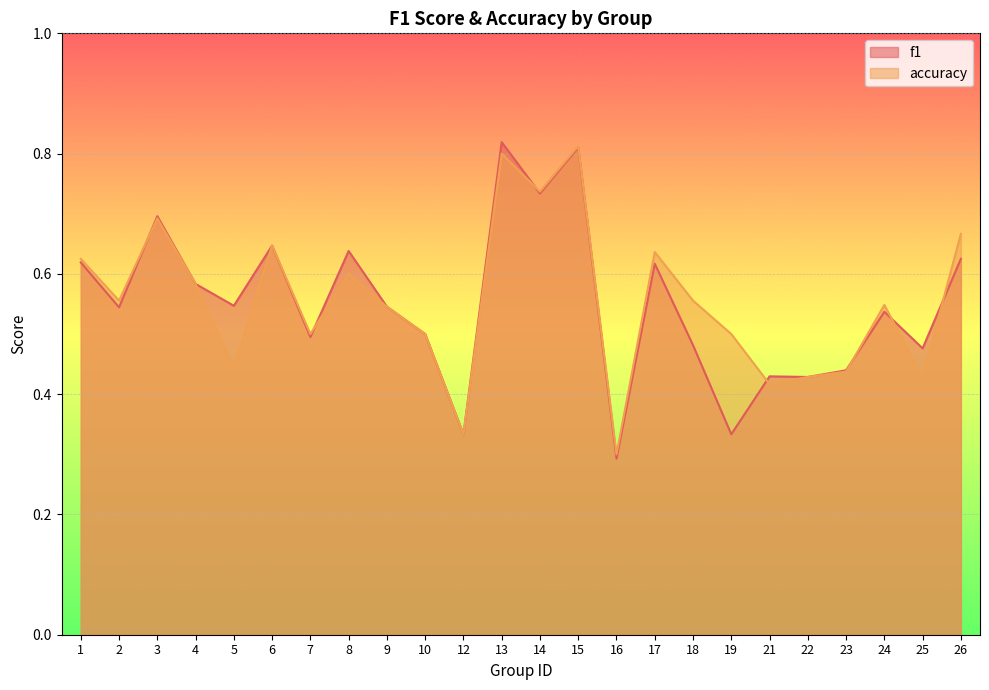

What are all the series names shown in the legend?

f1, accuracy